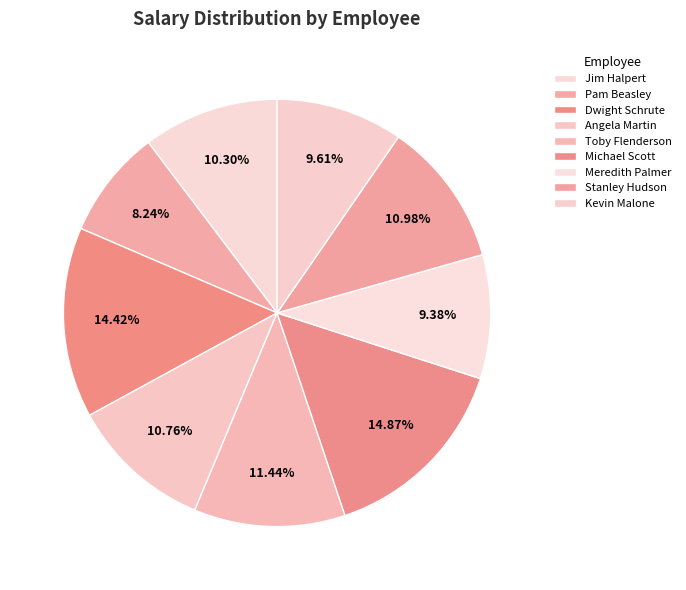

Count the number of slices in the pie.

9